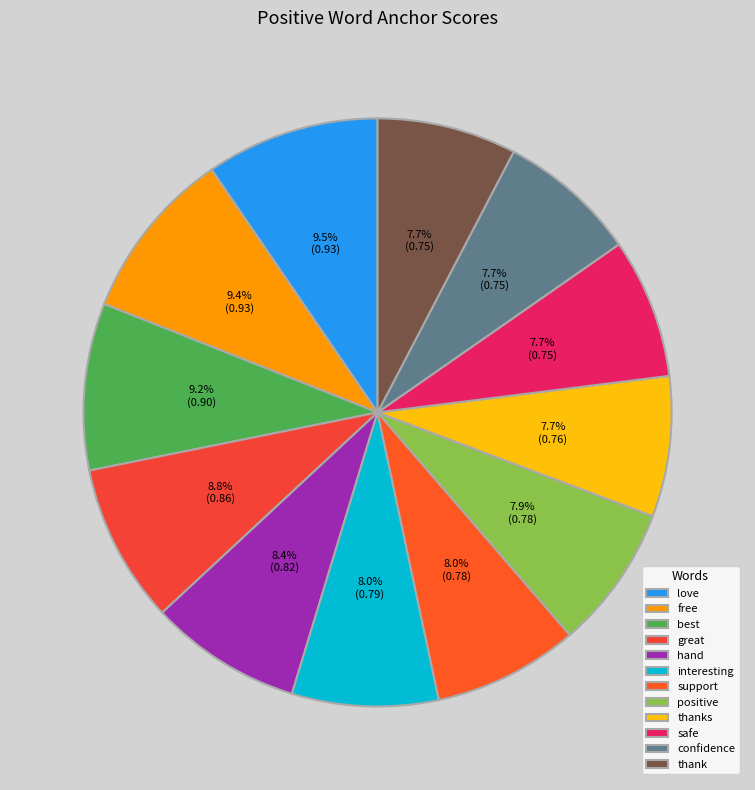

What is the largest slice in the pie chart?

love